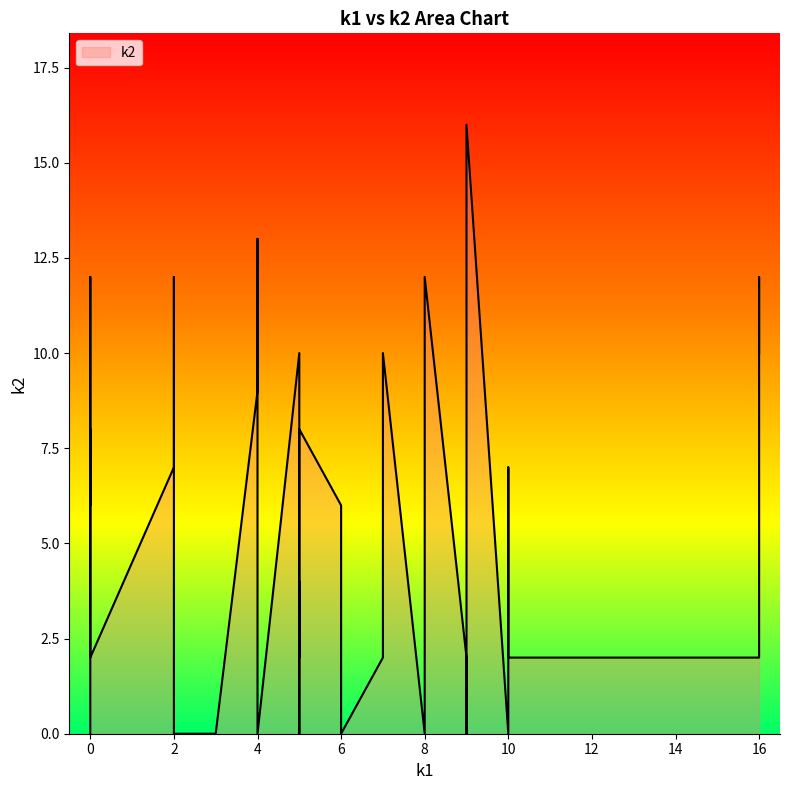

The k2 series shows 12 at i14. True or false?

True